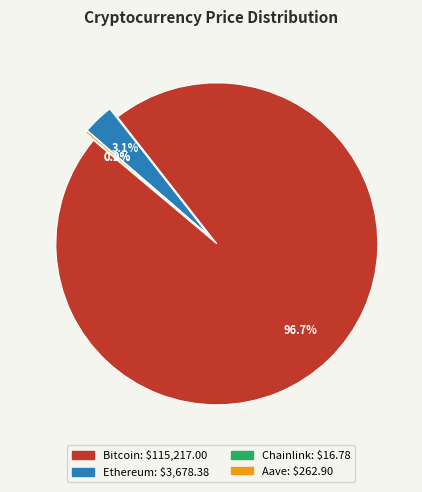

To the nearest percent, what is the combined percentage of Bitcoin and Chainlink?

97%